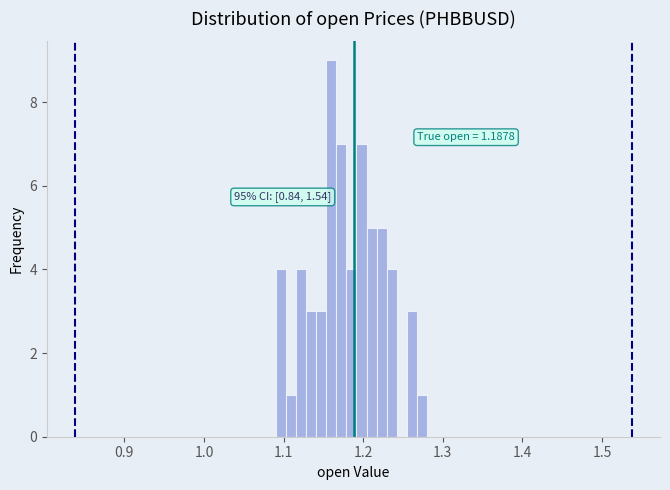

Around what value on the x-axis is the tallest bar? Give the approximate position of its centre, as read against the axis.

1.16